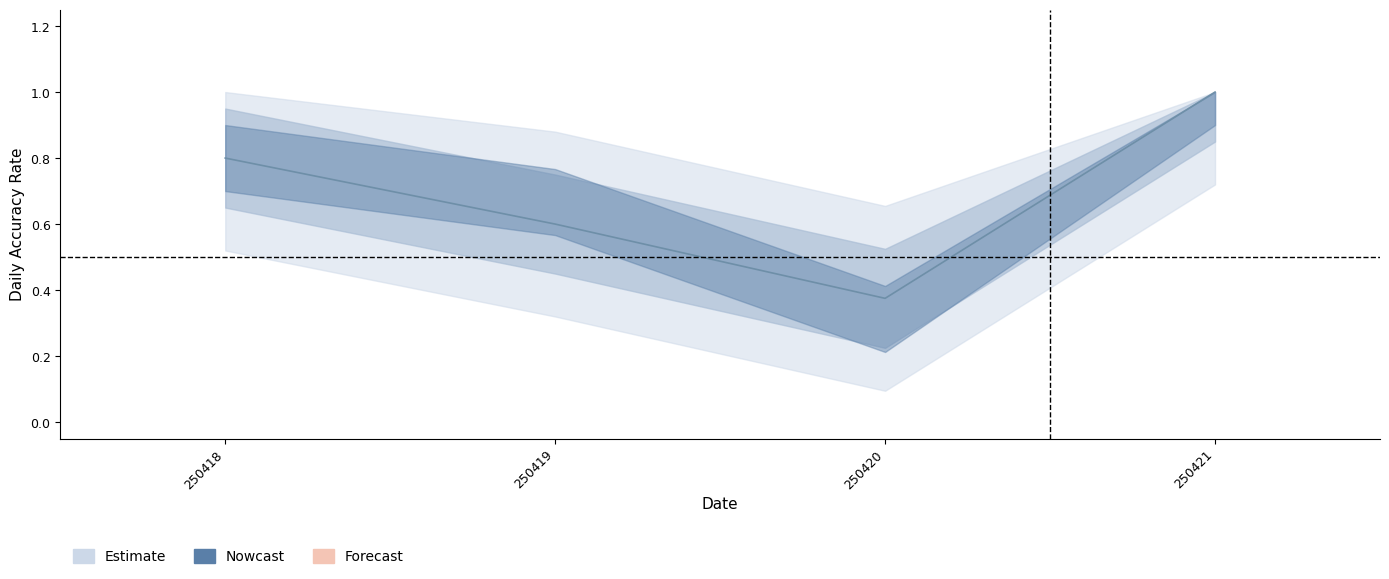

True or false: pred_test and label_test intersect in this chart.

False